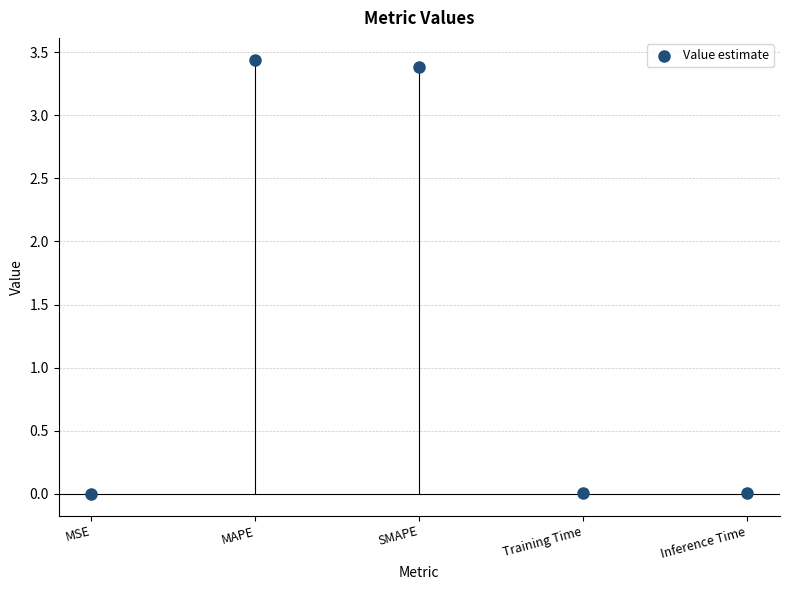

What is the average Y value?

1.4